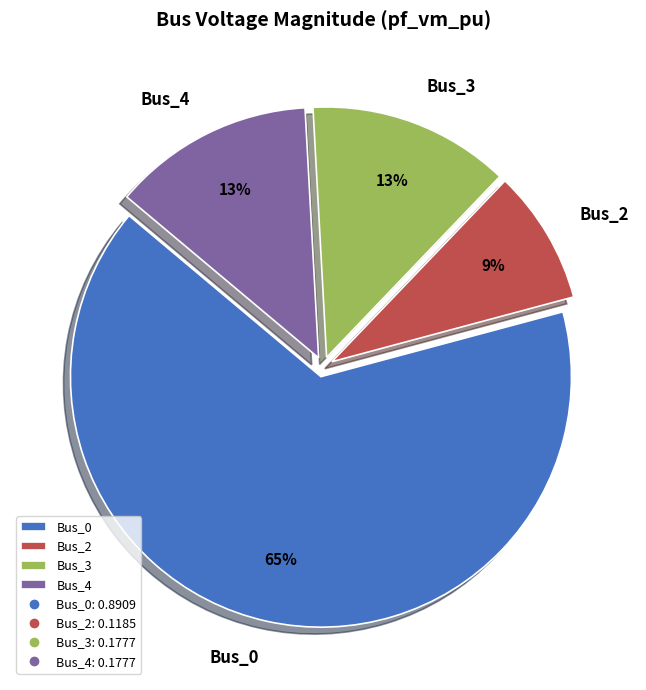

Combined, do Bus_3 and Bus_4 account for over 50%?

No